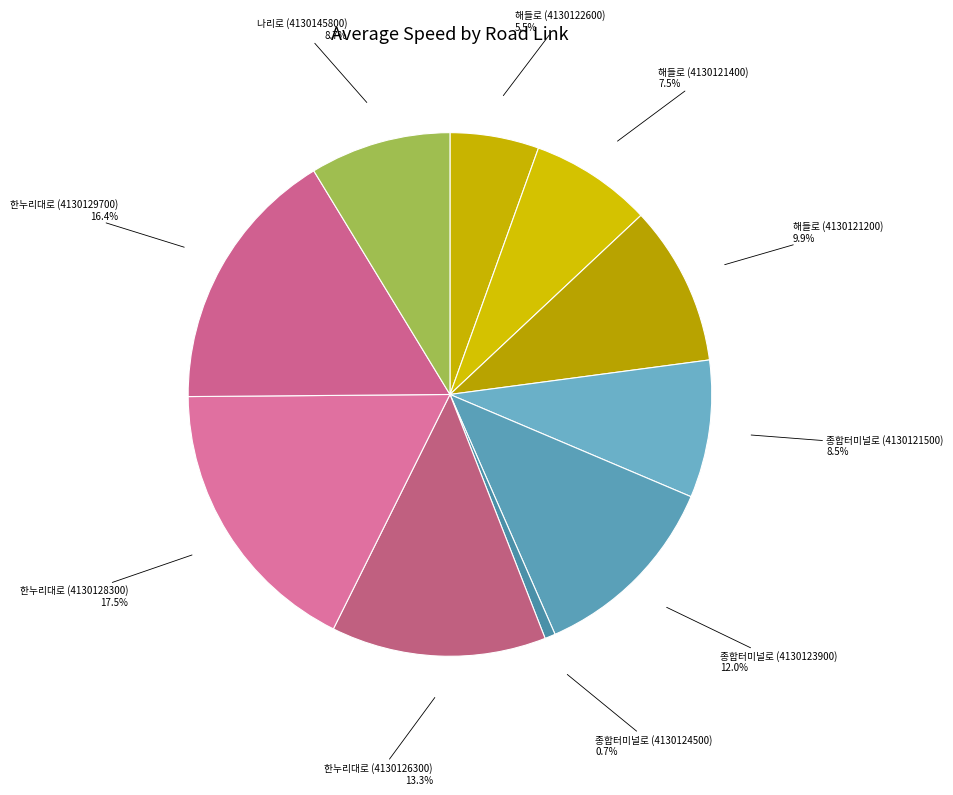

Does 종합터미널로 (4130121500) account for over 50% of the chart?

No